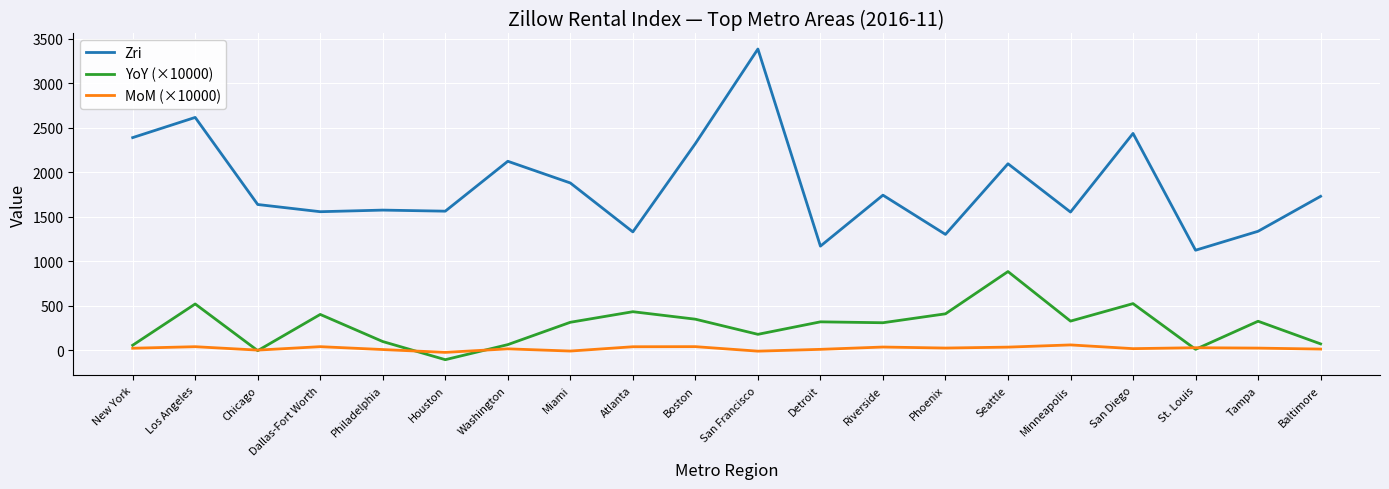

True or false: MoM (×10000) has more than 1 points higher than both neighbors.

True